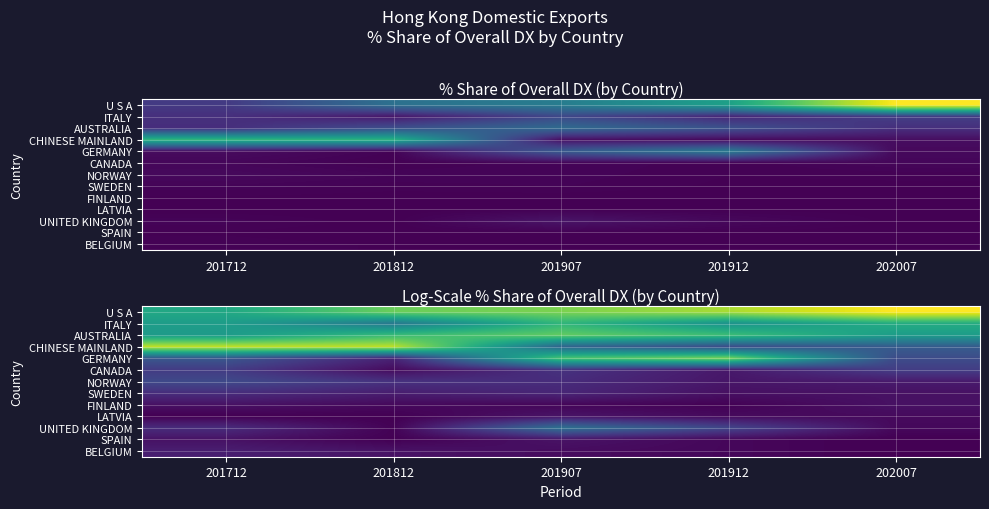

What is the difference between the LATVIA values at 201912 and 201907?

0.1